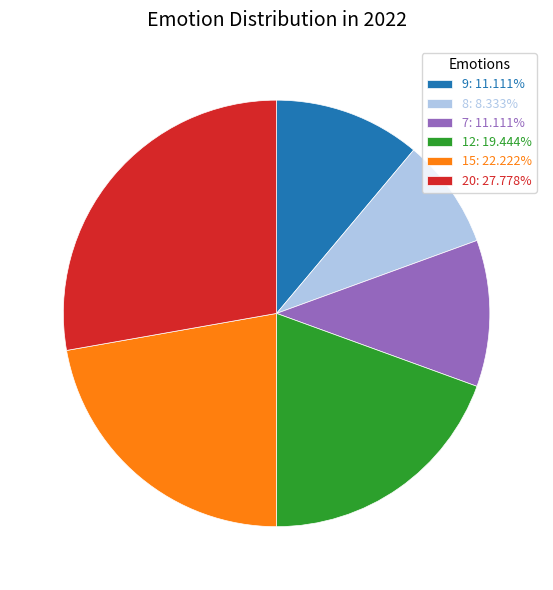

Is the sum of 8: 8.333% and 7: 11.111% greater than half?

No